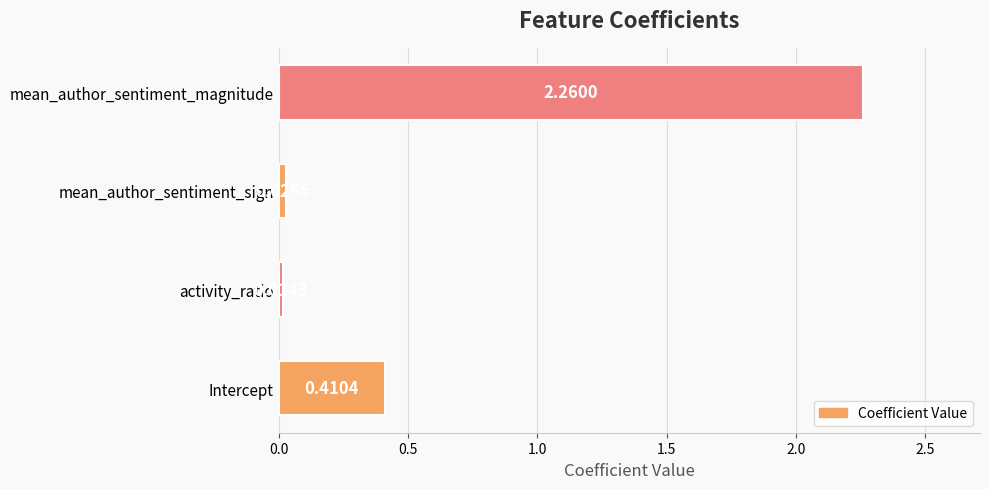

List the labels in order of value, smallest first.

activity_ratio, mean_author_sentiment_sign, Intercept, mean_author_sentiment_magnitude